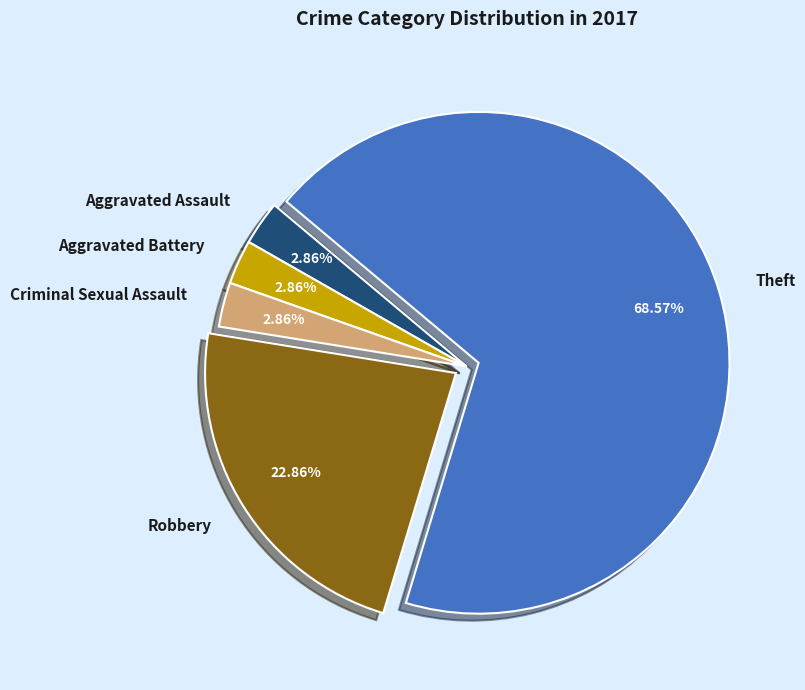

To the nearest percent, what portion does Robbery represent?

23%